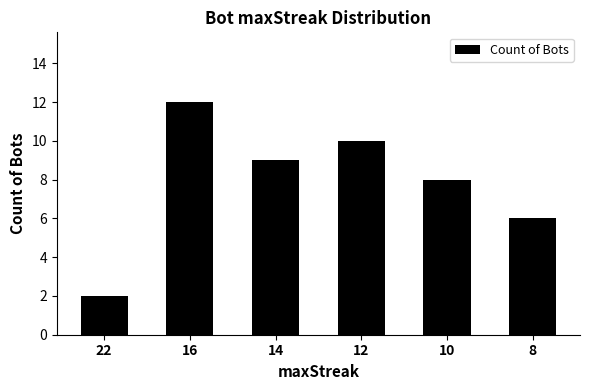

What is the change in value from 22 to 12?

+8